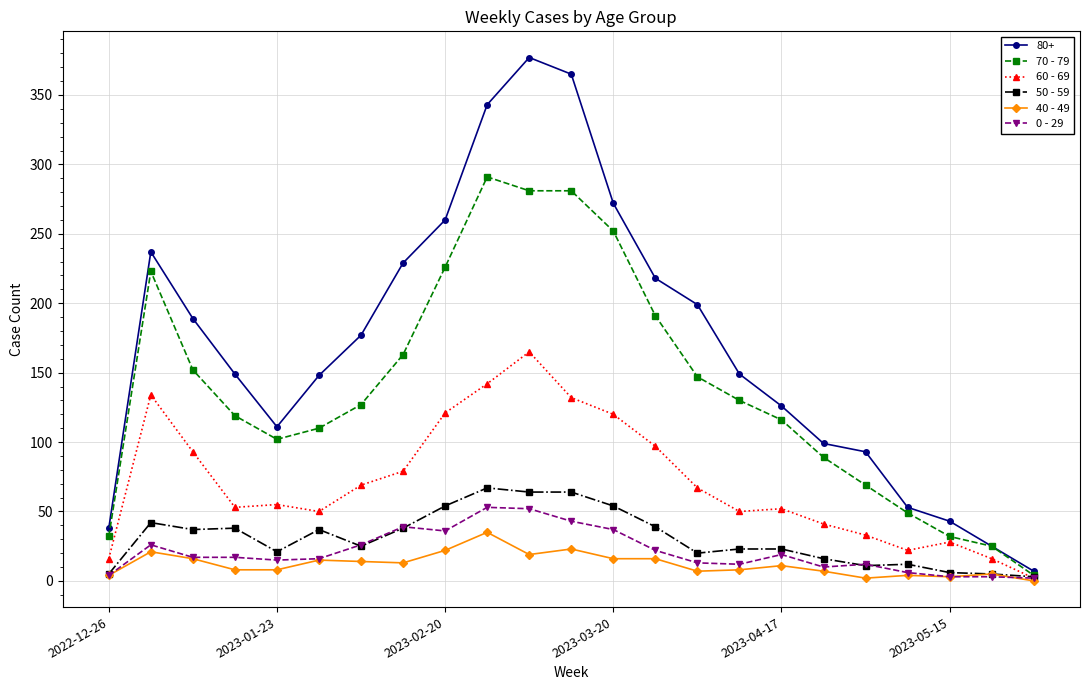

Which series has the widest spread of values?

80+